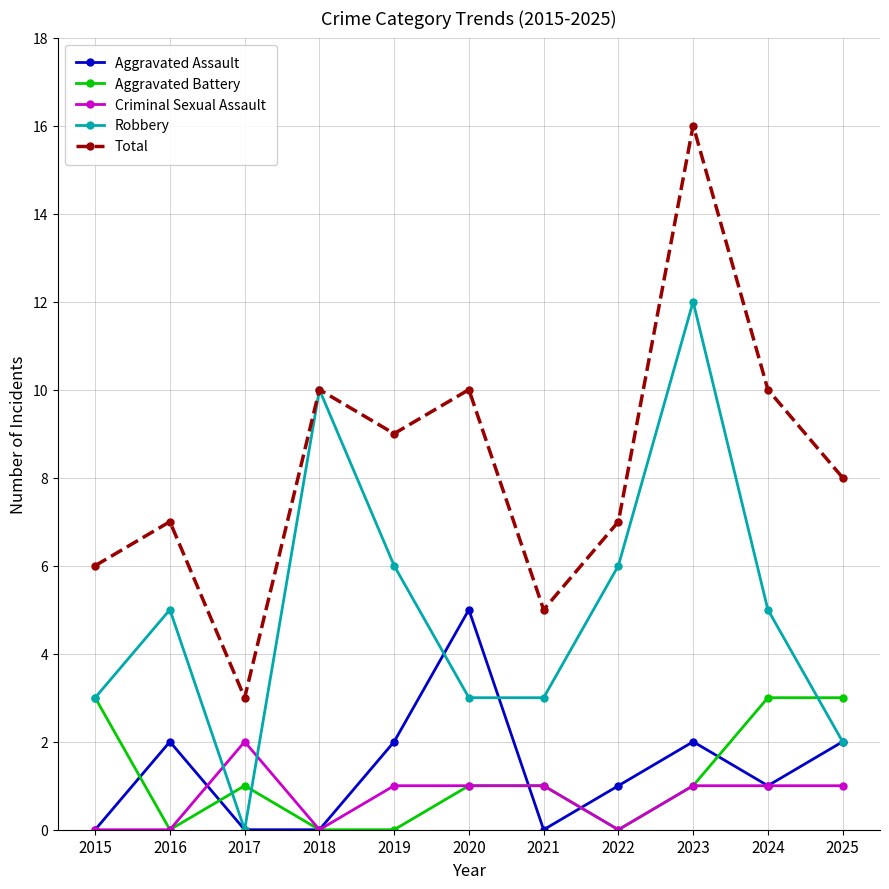

What is the difference between the second highest and second lowest values in the Robbery series?

8